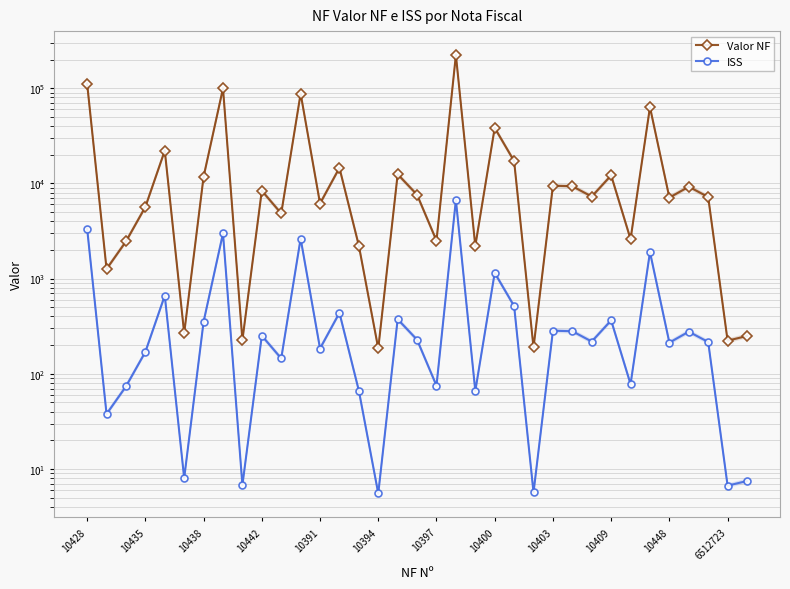

At which category is the sum across all series the highest?

19